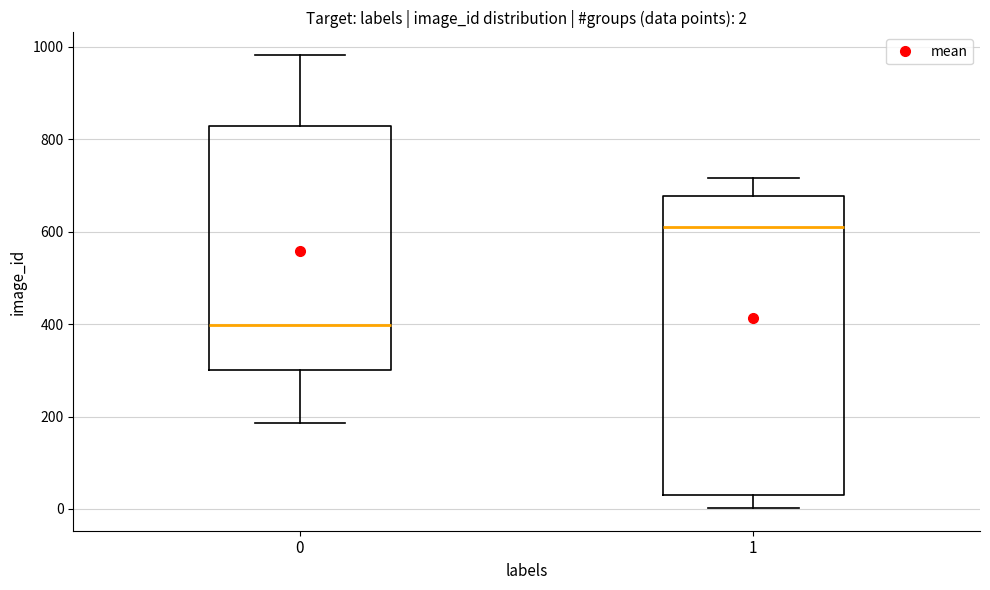

Which box is the tallest, from its lower edge to its upper edge?

1